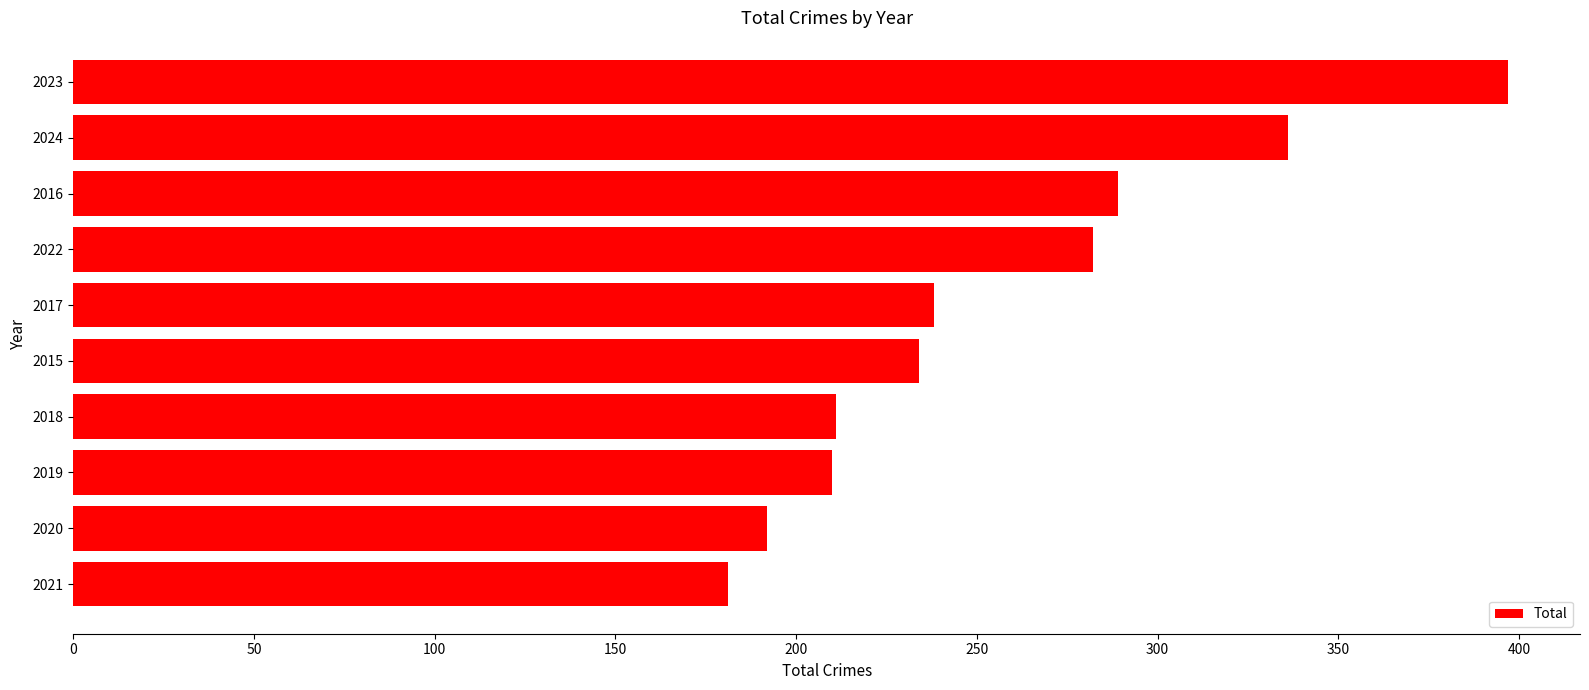

Which has a higher value, 2023 or 2021?

2023